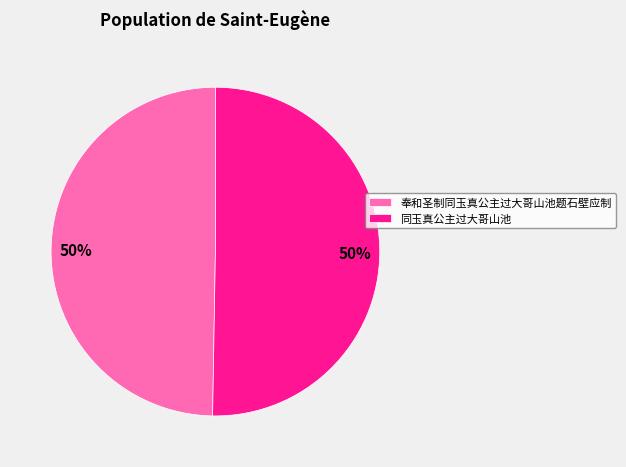

The 奉和圣制同玉真公主过大哥山池题石壁应制 slice represents 50% of the pie. True or false?

True